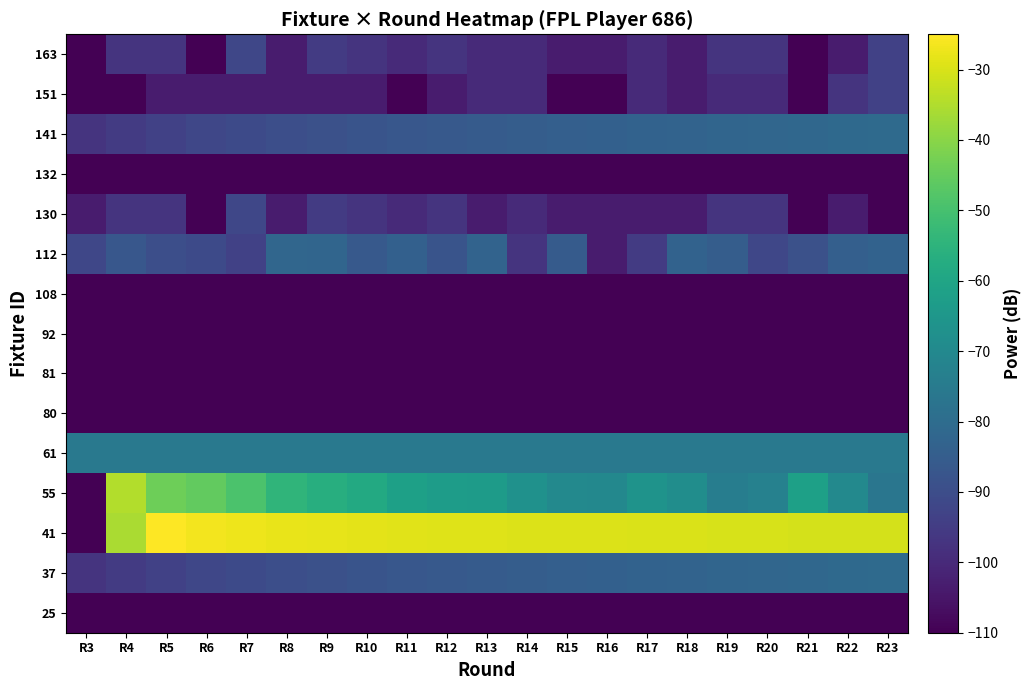

What is the smallest value displayed?

-110.0